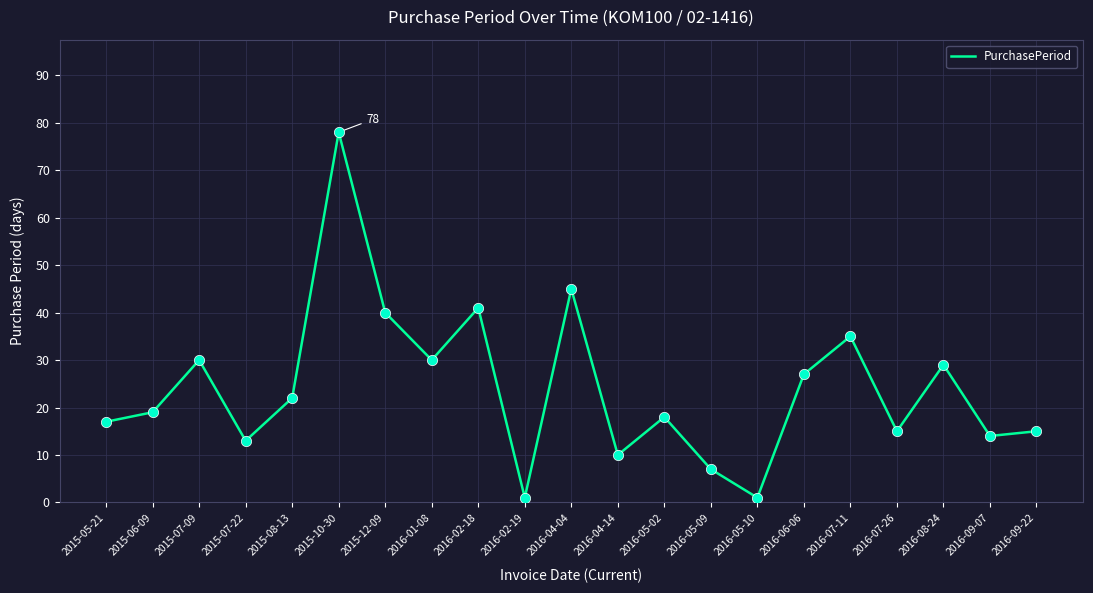

Between 2016-02-19 and 2016-06-06, which is larger?

2016-06-06